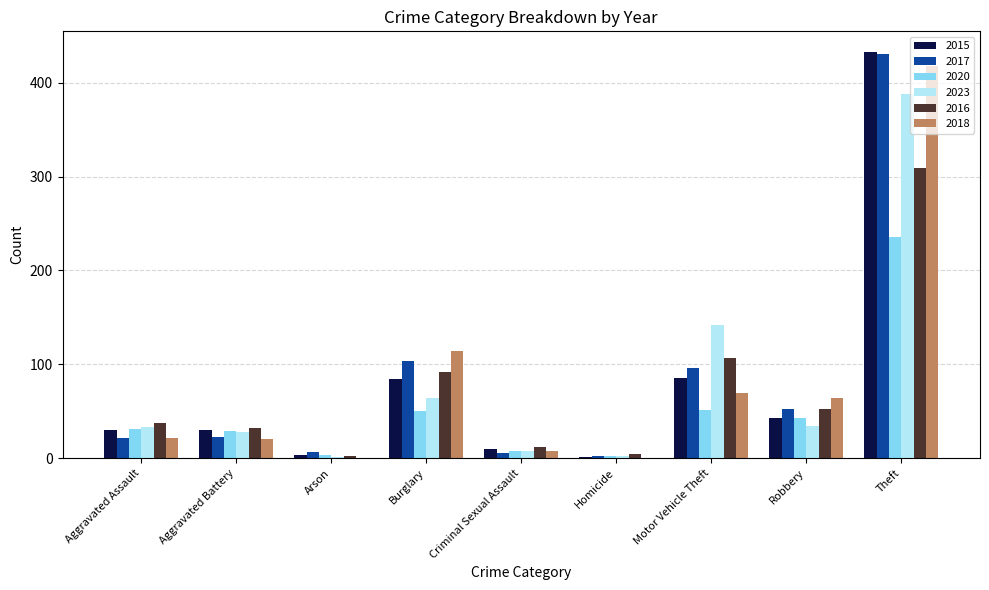

What is the sum of all 2015 values?

720